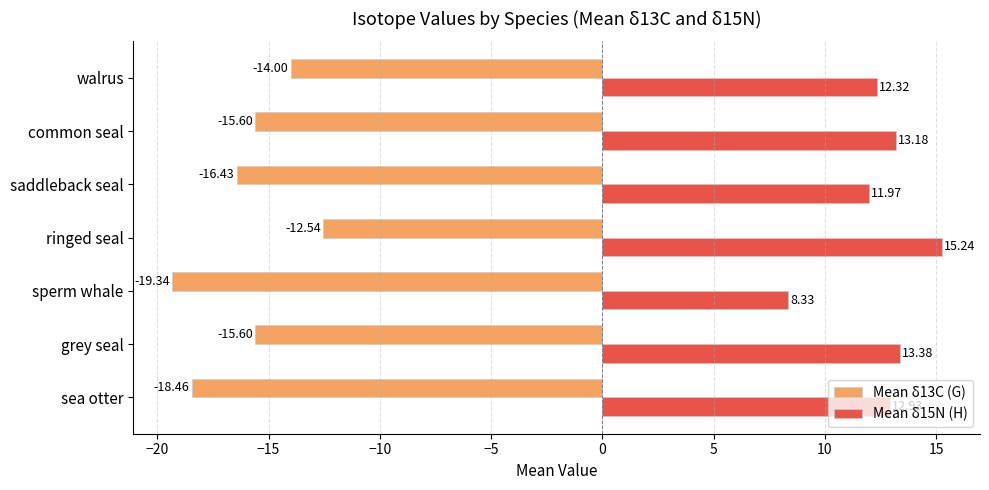

At ringed seal, list the series in order from largest to smallest.

Mean δ15N (H), Mean δ13C (G)